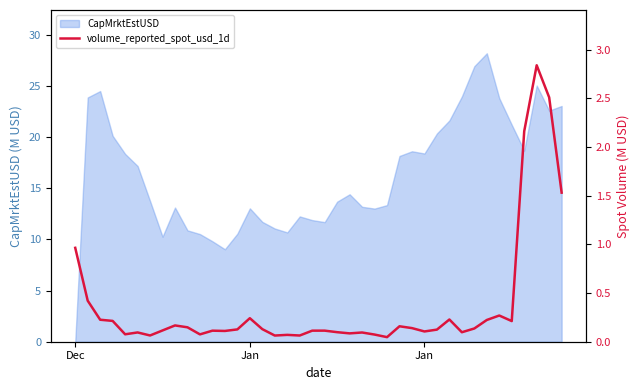

What is the difference between the values at Dec and 3?

0.8